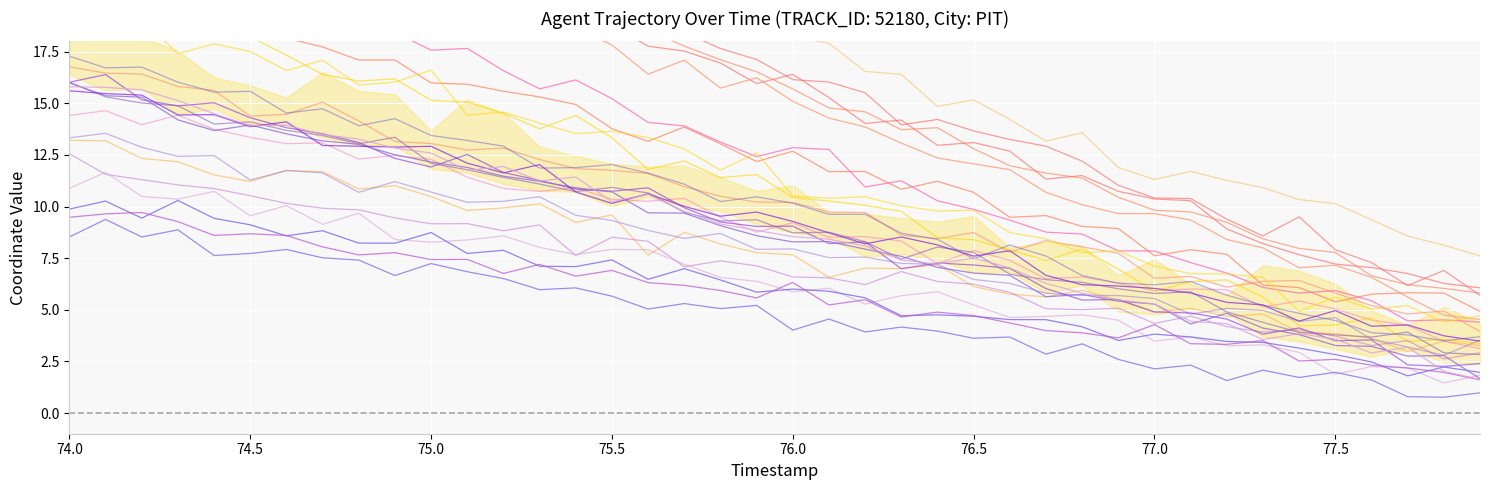

At which label does Y first exceed 16?

74.0